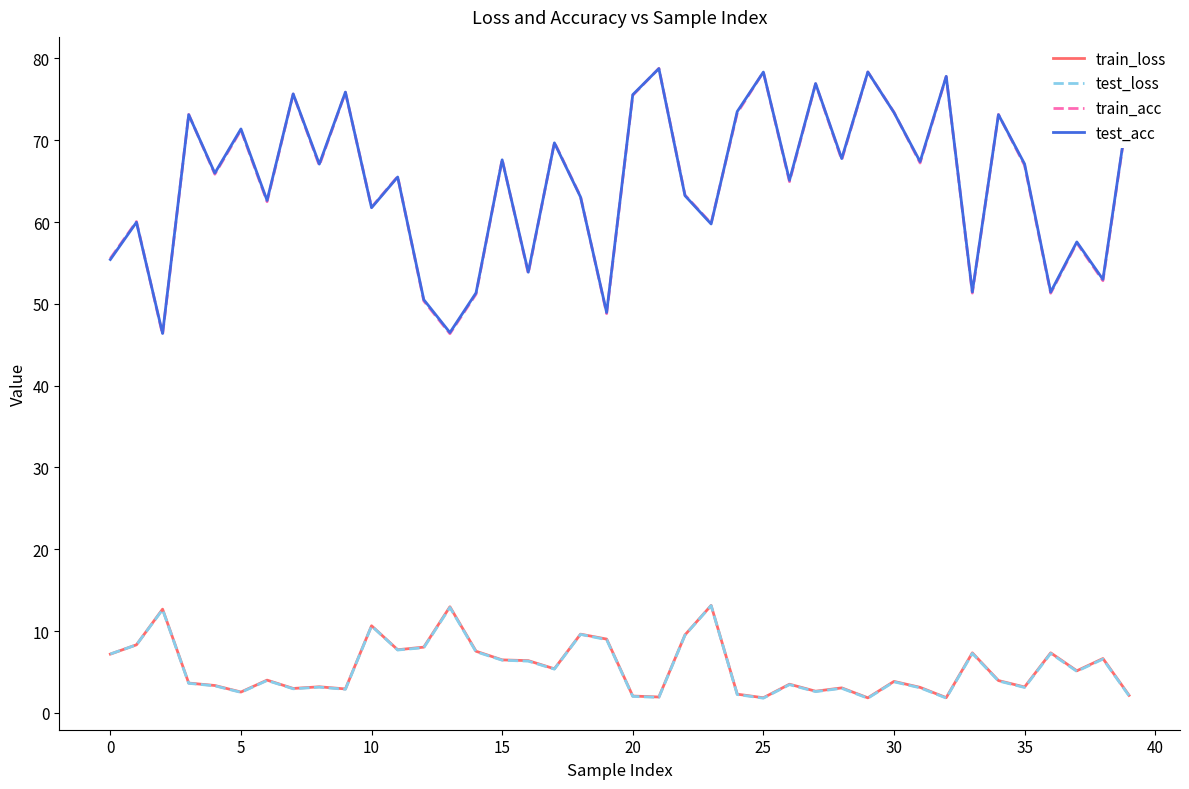

At how many categories does at least one series exceed 9?

40